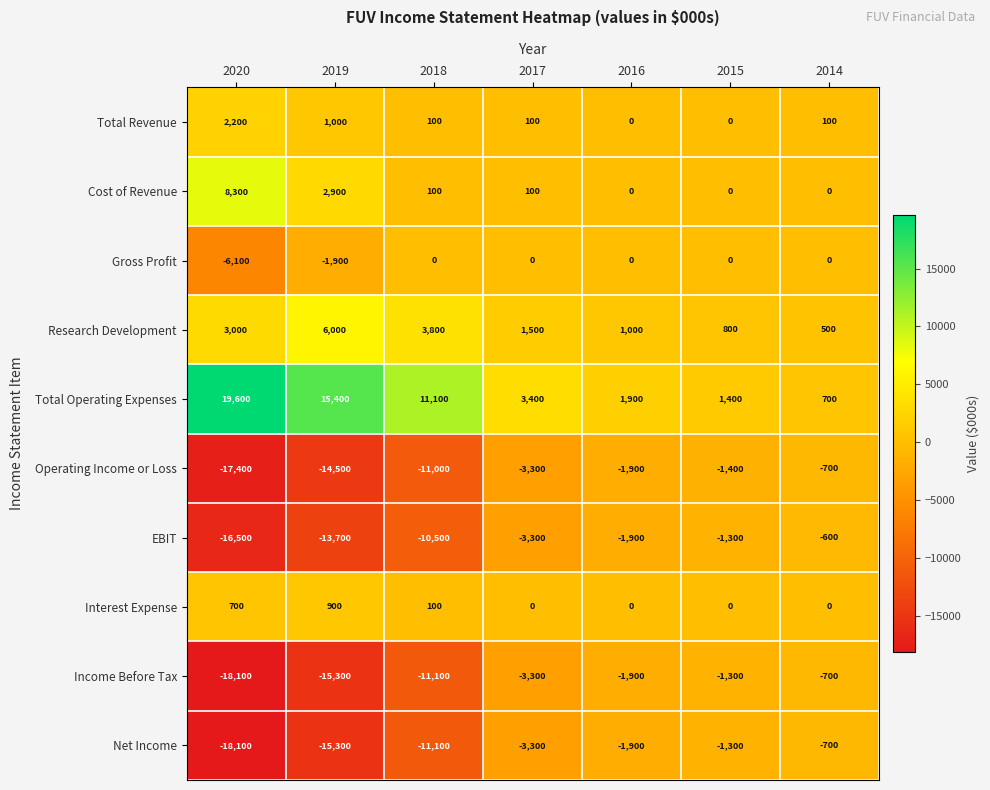

Which series has the widest spread of values?

Total Operating Expenses